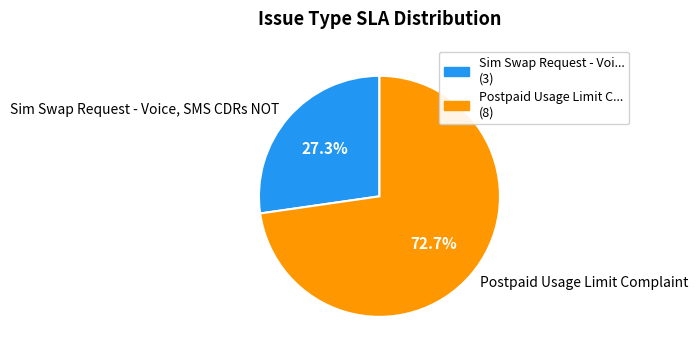

To the nearest percent, what is the difference between the Sim Swap Request - Voice, SMS CDRs NOT and Postpaid Usage Limit Complaint slice percentages?

45%